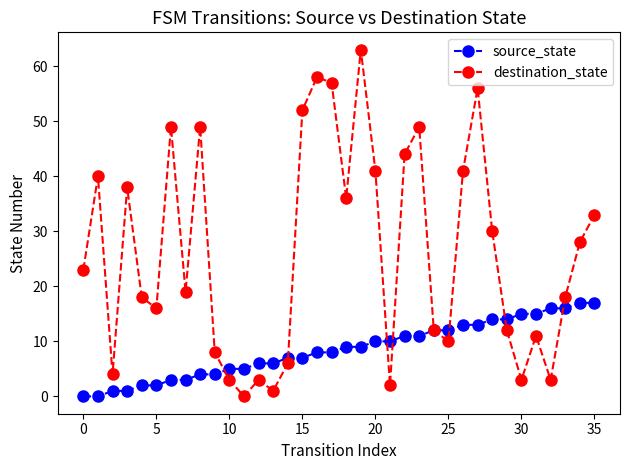

Reading left to right, transcribe all the data shown in this chart.

source_state: 0	0	1	1	2	2	3	3	4	4	5	5	6	6	7	7	8	8	9	9	10	10	11	11	12	12	13	13	14	14	15	15	16	16	17	17
destination_state: 23	40	4	38	18	16	49	19	49	8	3	0	3	1	6	52	58	57	36	63	41	2	44	49	12	10	41	56	30	12	3	11	3	18	28	33